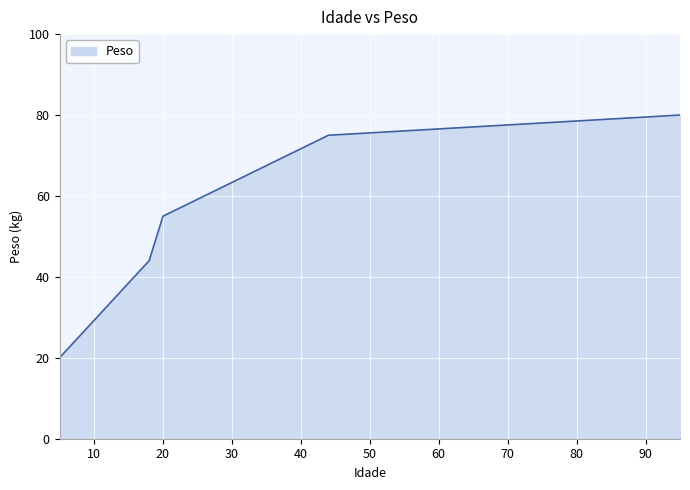

Reading left to right, transcribe all the data shown in this chart.

20	44	55	75	80